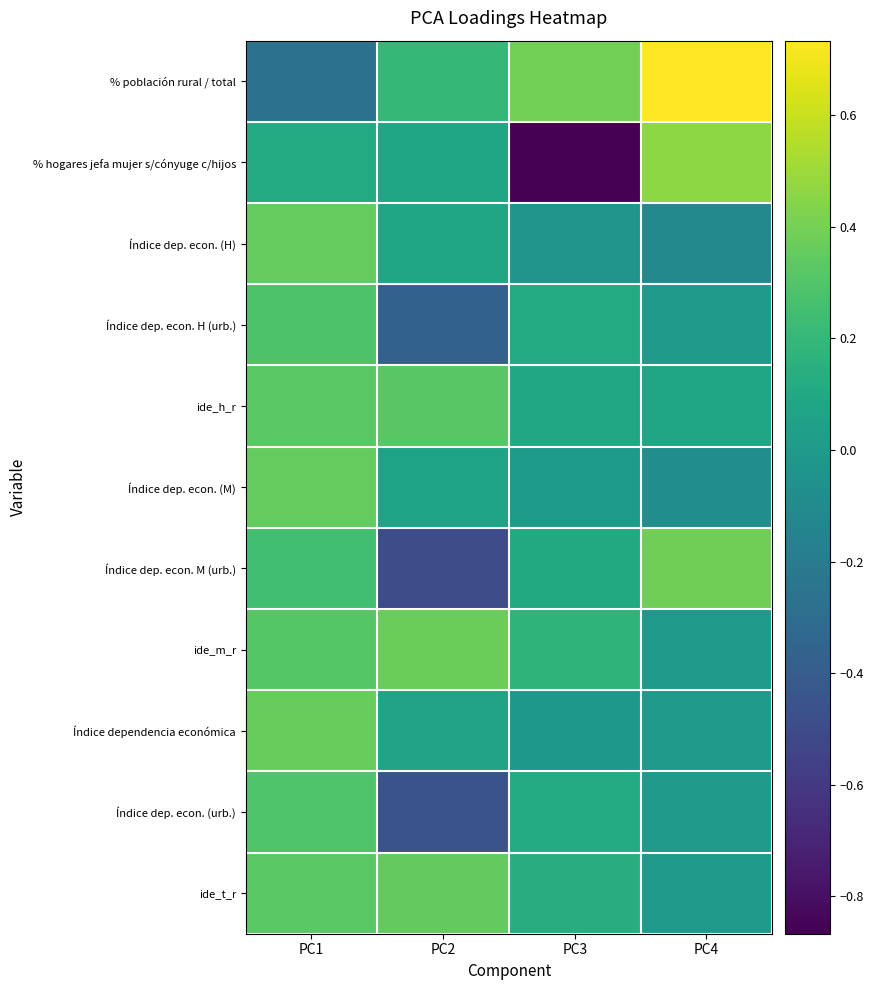

What is the spread (max minus min) of values at PC4?

0.8